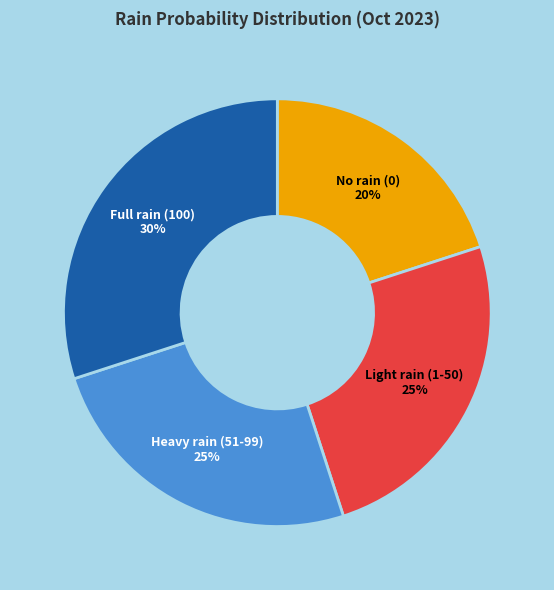

Does any single category account for the majority?

No